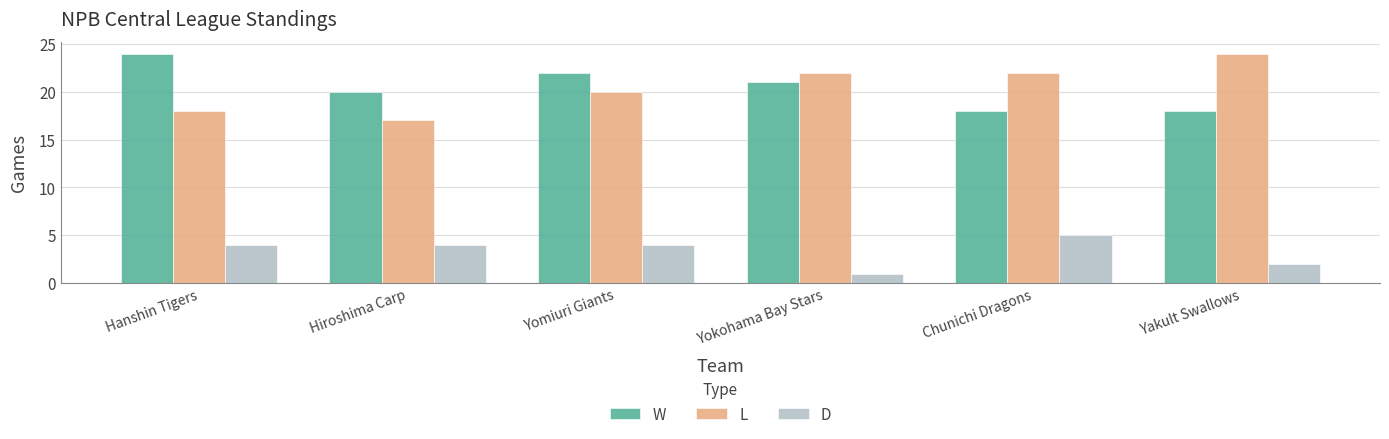

Rank the series at Chunichi Dragons from highest to lowest value.

L, W, D